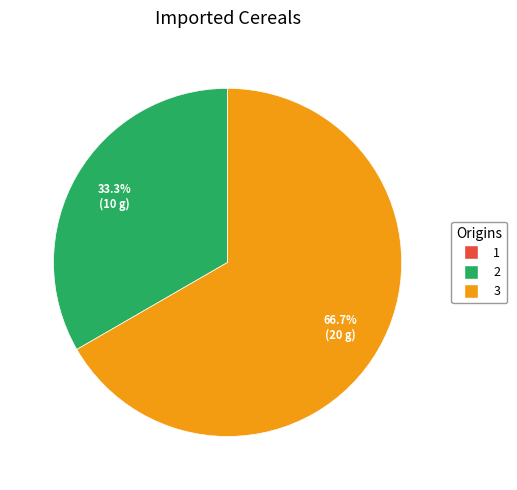

To the nearest percent, what percentage of the pie is 3?

67%